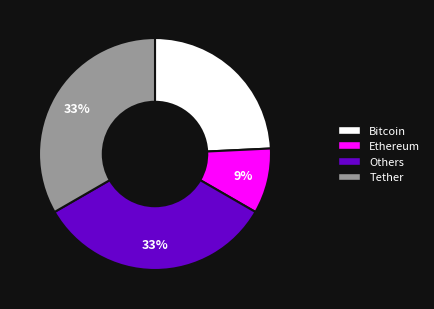

Combined, do Bitcoin and Others account for over 50%?

Yes